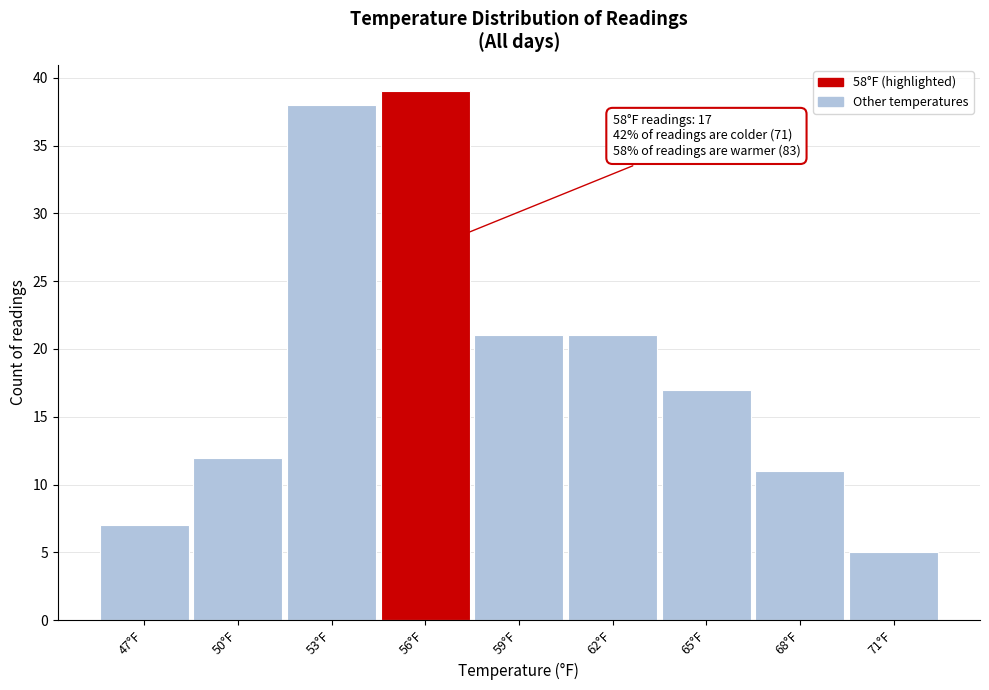

Reading right to left, what are all the values shown in this chart?

5	11	17	21	21	39	38	12	7